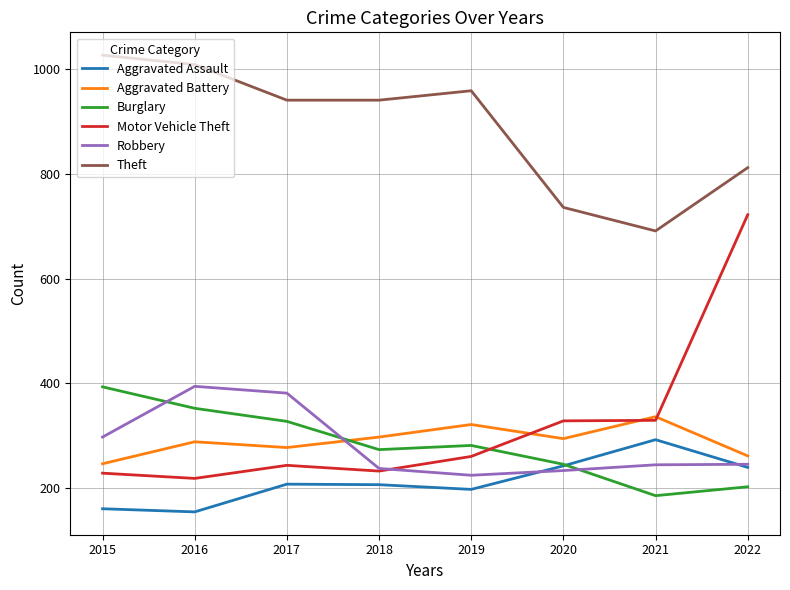

At which label is Burglary closest to 289?

2019